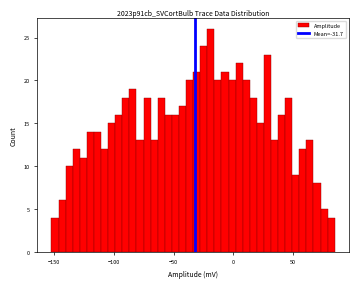

Read against the x-axis, roughly where is the centre of the tallest bar?

-20